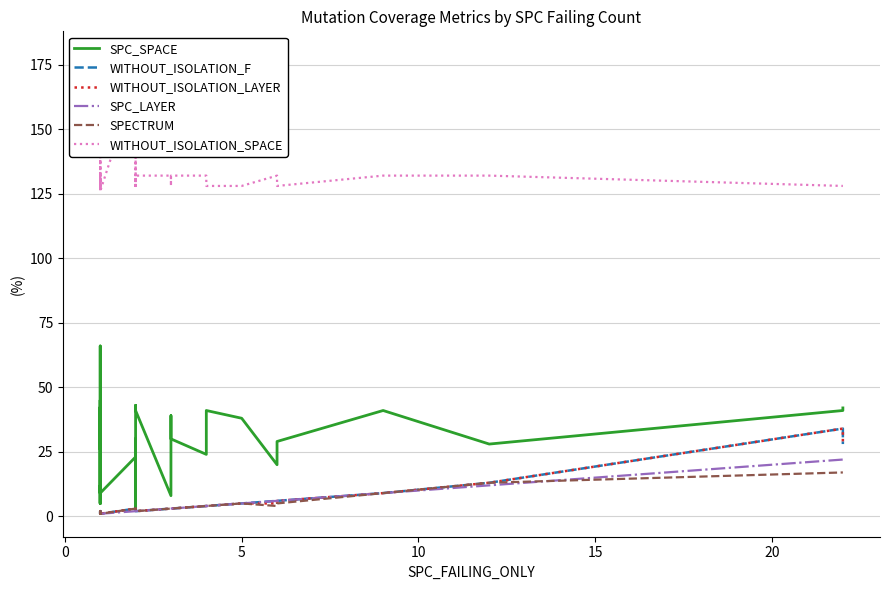

Is the value of WITHOUT_ISOLATION_LAYER at 22 greater than the value of SPC_SPACE at 9?

No